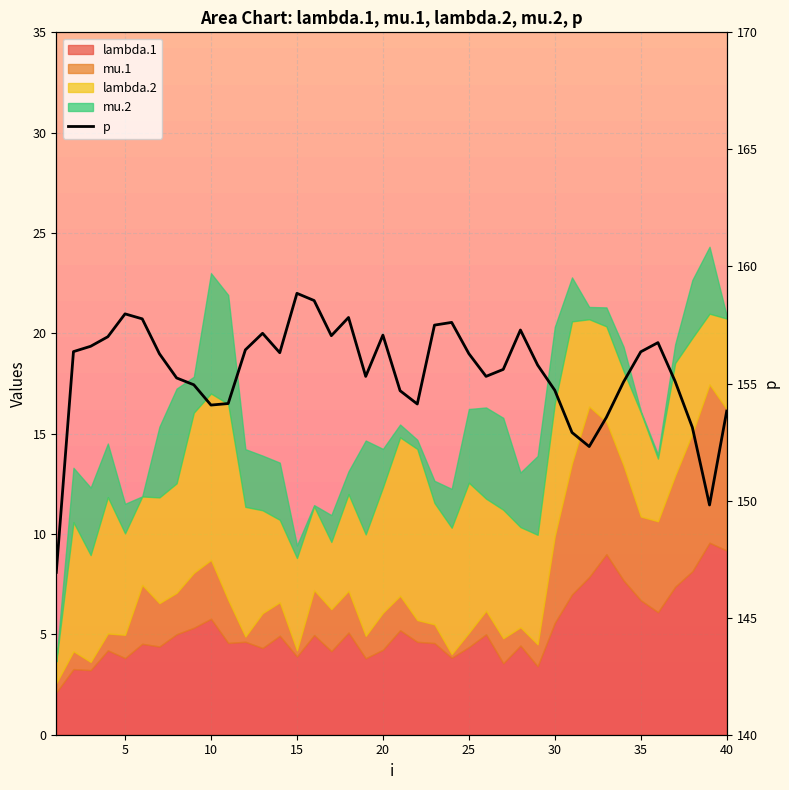

True or false: the data has more than 1 interior local peaks.

True